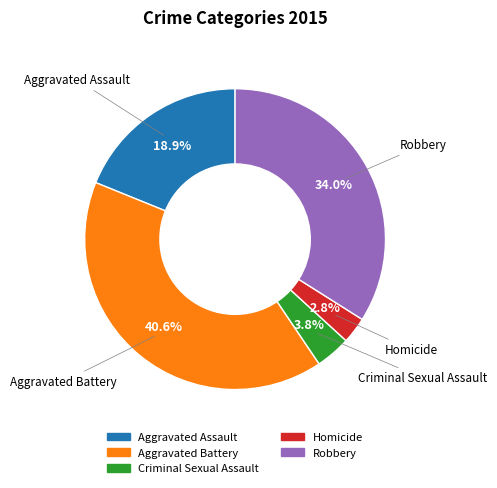

To the nearest percent, what is the difference between the largest and smallest slice percentages?

38%